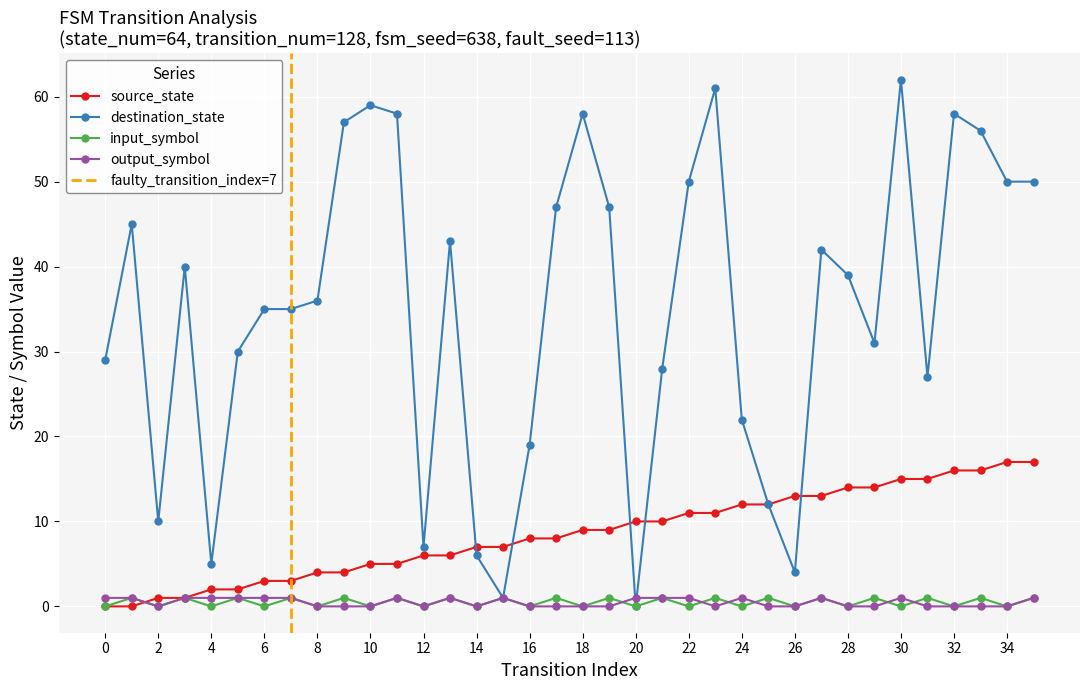

Which category has the highest value in the source_state series?

34